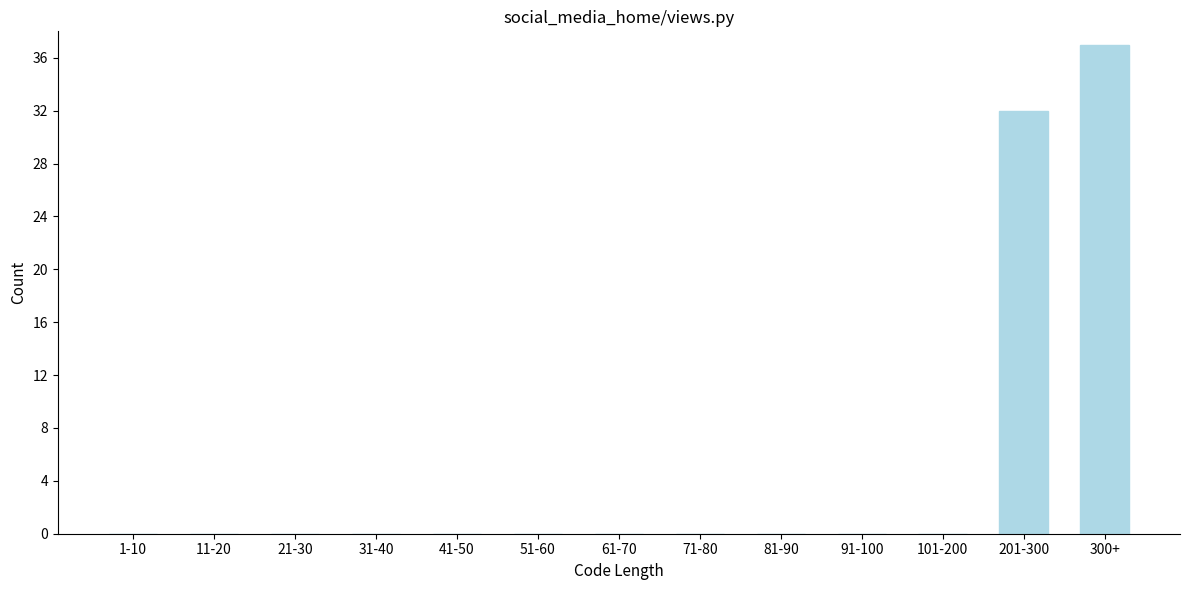

True or false: the data shows -13 at 21-30.

False